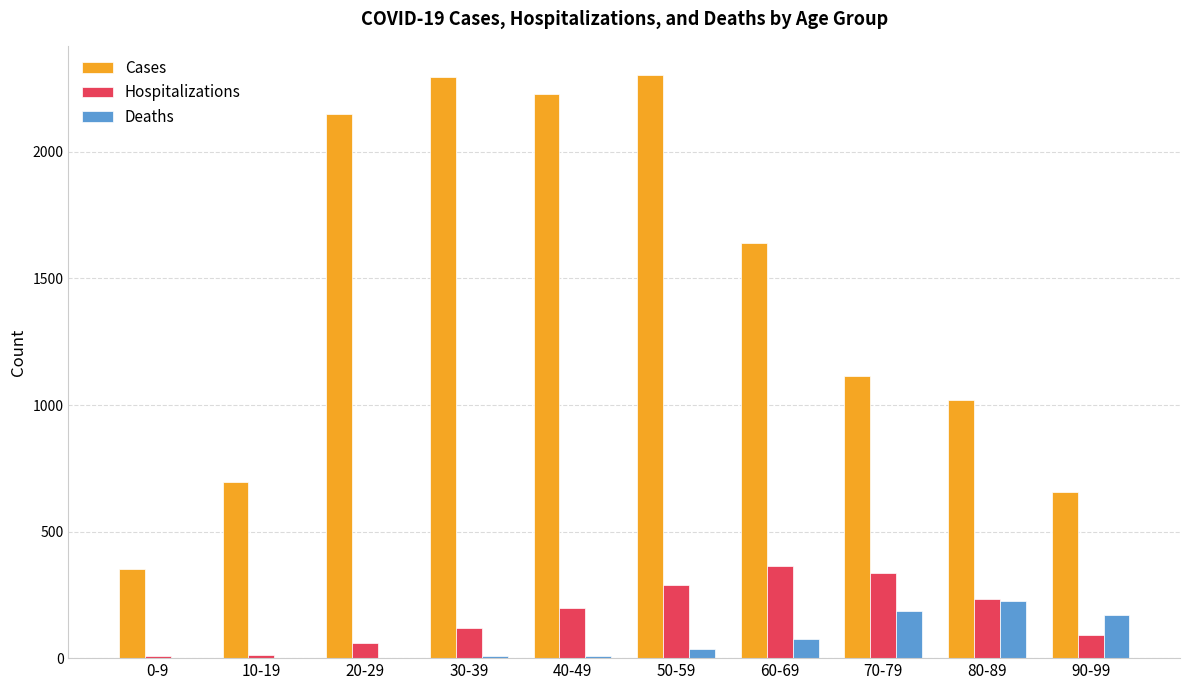

How many categories are shown in the chart?

10